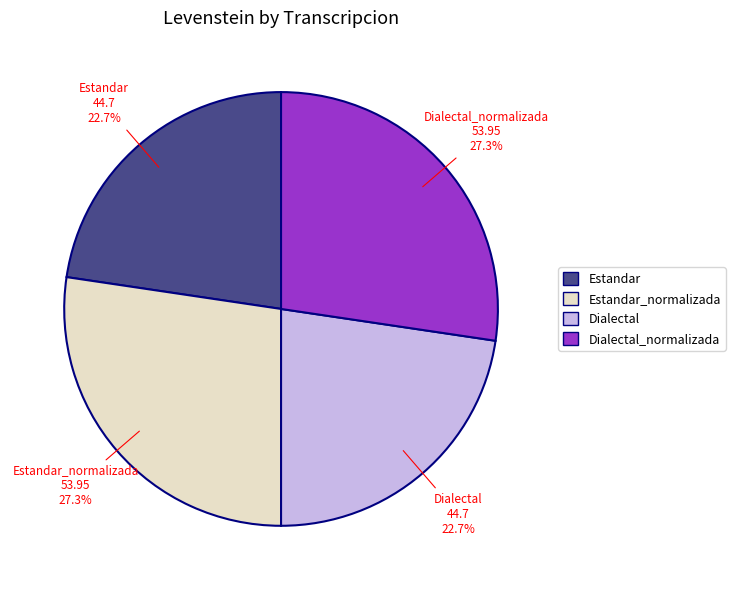

Does any single category account for the majority?

No